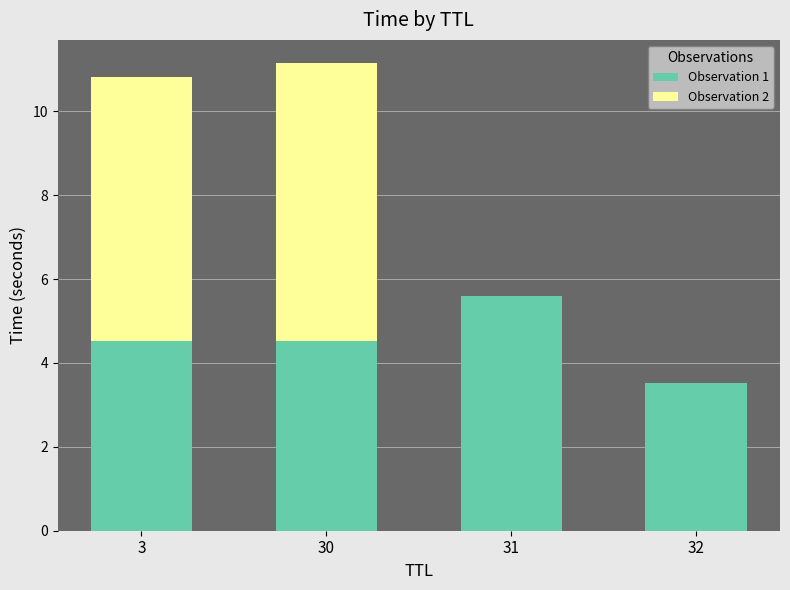

Reading right to left, what are the values for Observation 1?

32=3.5	31=5.6	30=4.5	3=4.5